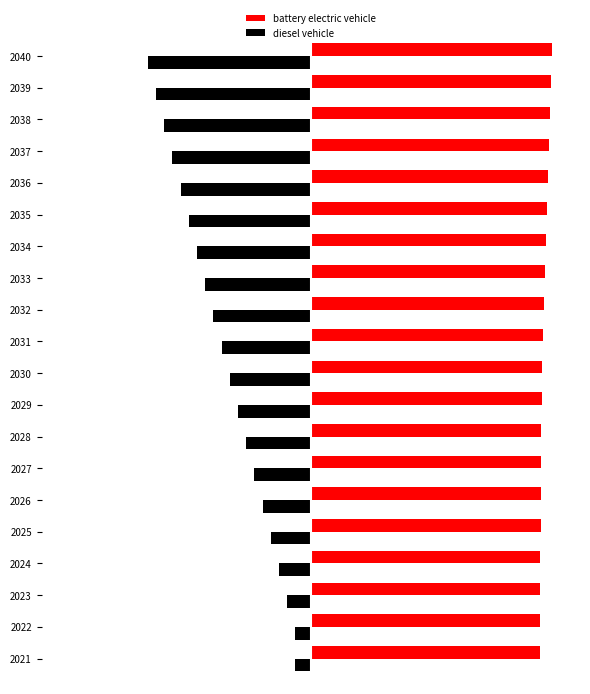

Reading left to right, extract all data points from this chart.

battery electric vehicle: 0.9	0.9	0.9	0.9	0.9	0.9	0.9	0.9	0.9	0.9	0.9	1.0	1.0	1.0	1.0	1.0	1.0	1.0	1.0	1.0
diesel vehicle: -0.1	-0.1	-0.1	-0.1	-0.2	-0.2	-0.2	-0.3	-0.3	-0.3	-0.4	-0.4	-0.4	-0.5	-0.5	-0.5	-0.6	-0.6	-0.6	-0.7